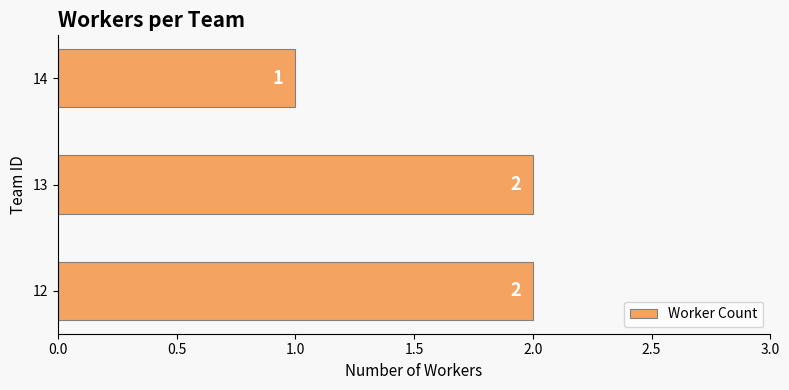

Approximately how many times larger is the value at 12 compared to 13?

1.0